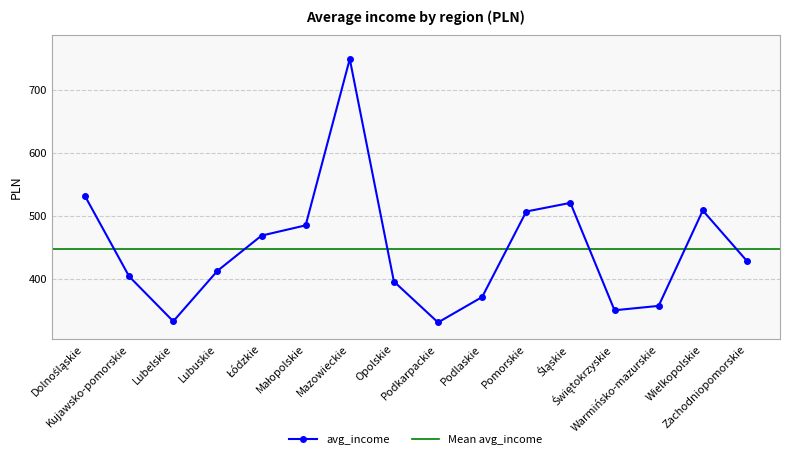

What is the sum of all values?

7159.2